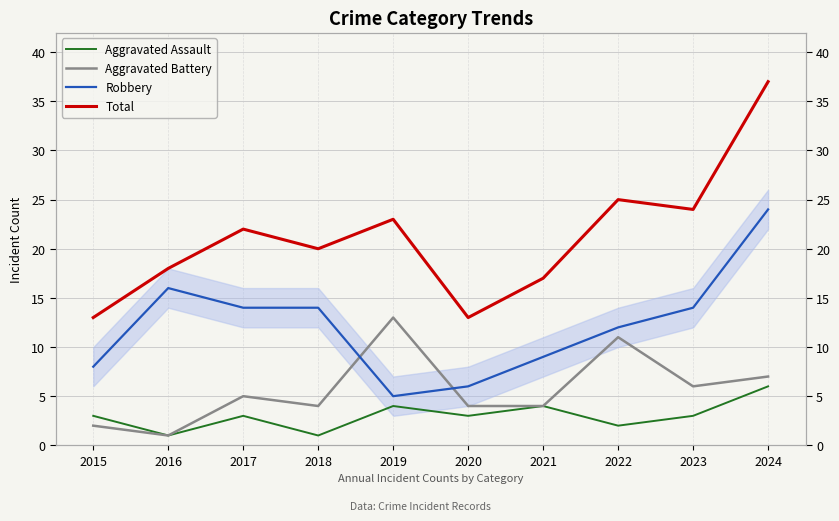

What is the sum of the Robbery values at 2022 and 2023?

26